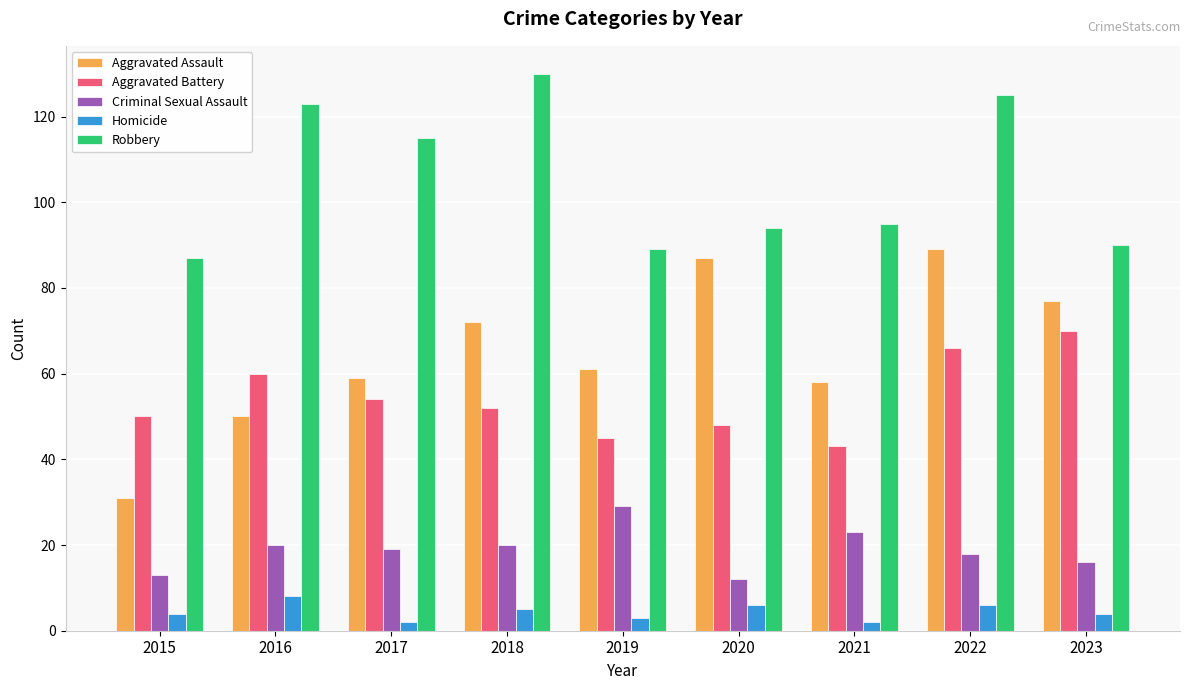

Reading right to left, extract all data points from this chart.

Aggravated Assault: 77	89	58	87	61	72	59	50	31
Aggravated Battery: 70	66	43	48	45	52	54	60	50
Criminal Sexual Assault: 16	18	23	12	29	20	19	20	13
Homicide: 4	6	2	6	3	5	2	8	4
Robbery: 90	125	95	94	89	130	115	123	87